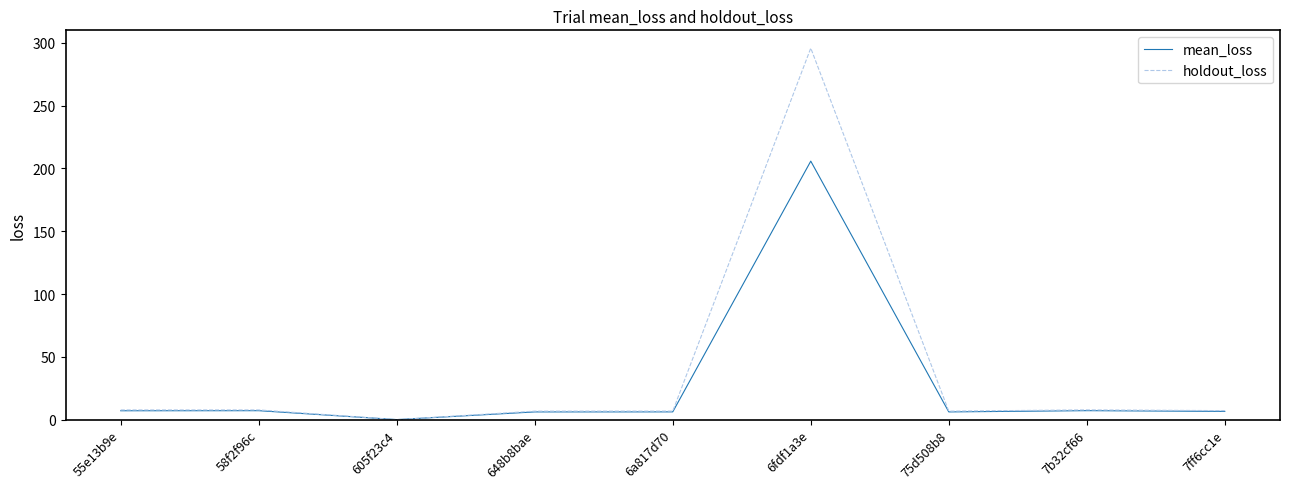

Which category has the lowest value in the mean_loss series?

605f23c4